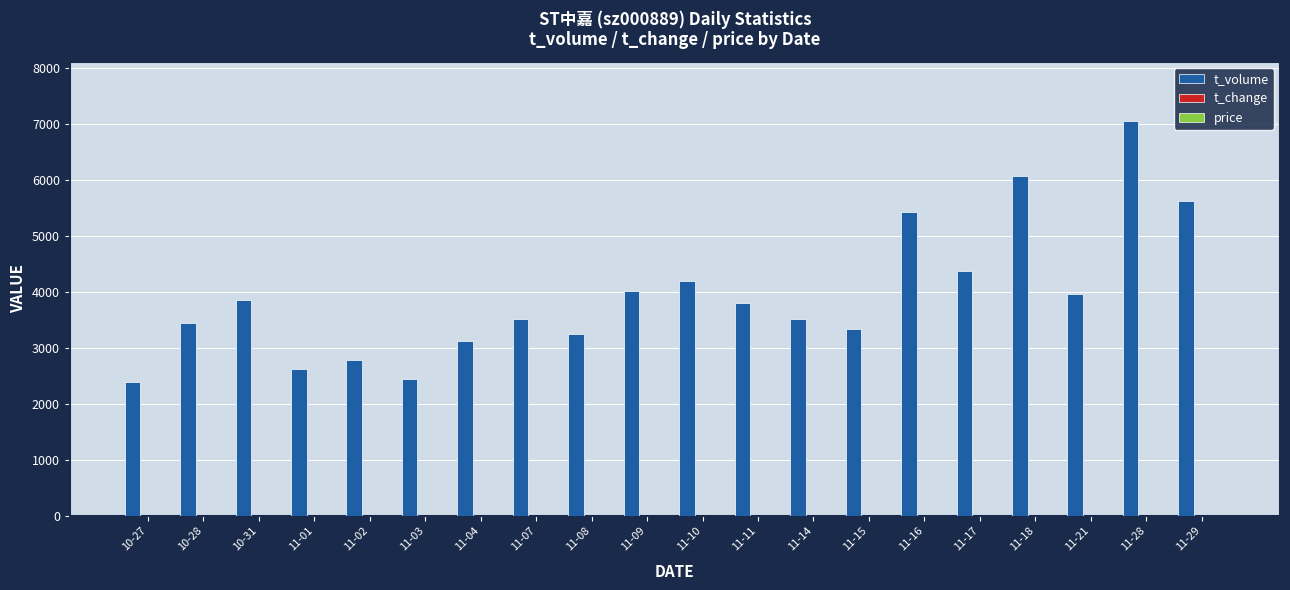

Which series changed the most between 10-28 and 11-28?

t_volume